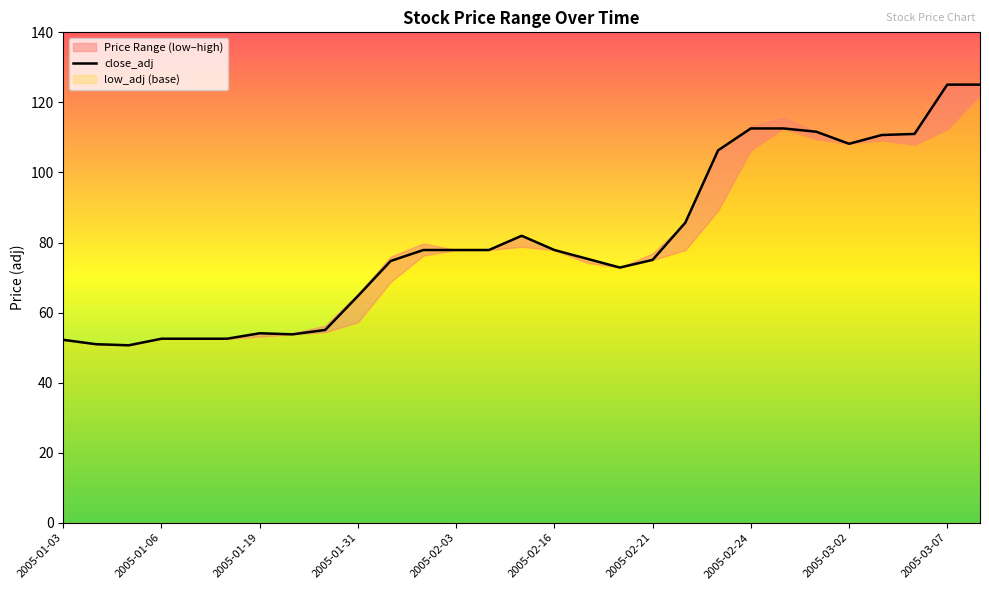

What is the highest value of the close_adj series?

125.1